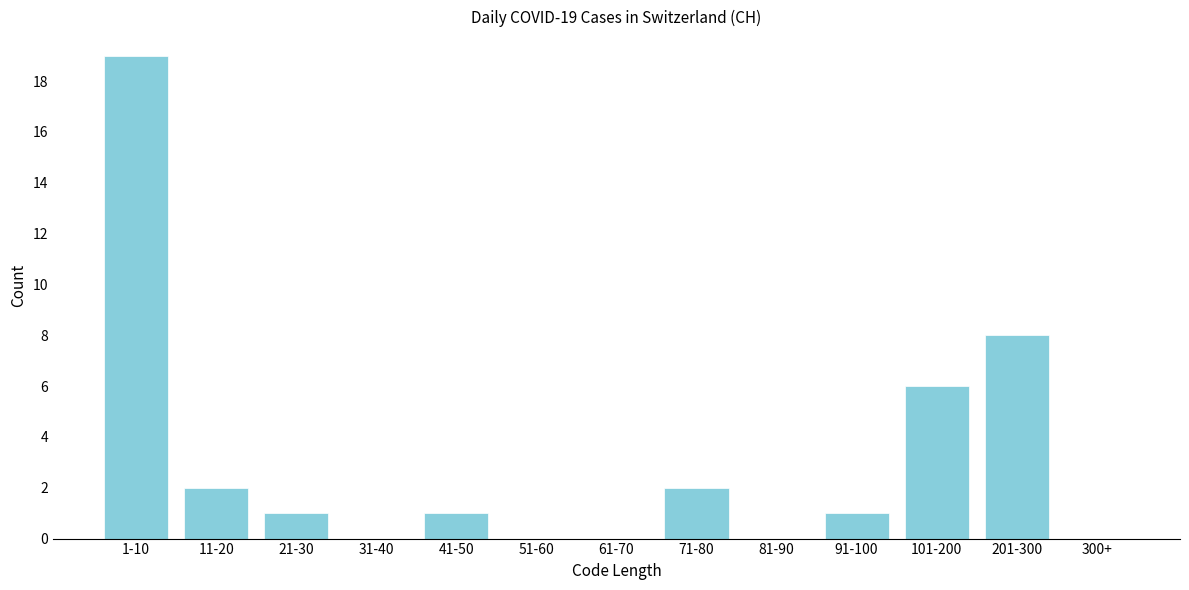

Reading left to right, what are all the values shown in this chart?

1-10=19	11-20=2	21-30=1	31-40=0	41-50=1	51-60=0	61-70=0	71-80=2	81-90=0	91-100=1	101-200=6	201-300=8	300+=0